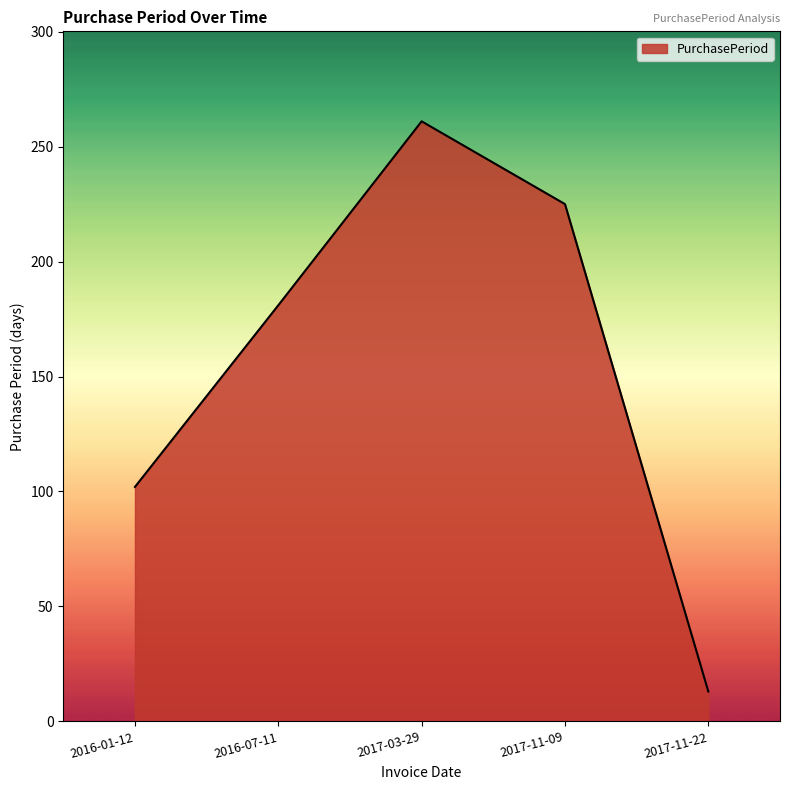

What position from the right is 2016-07-11?

4